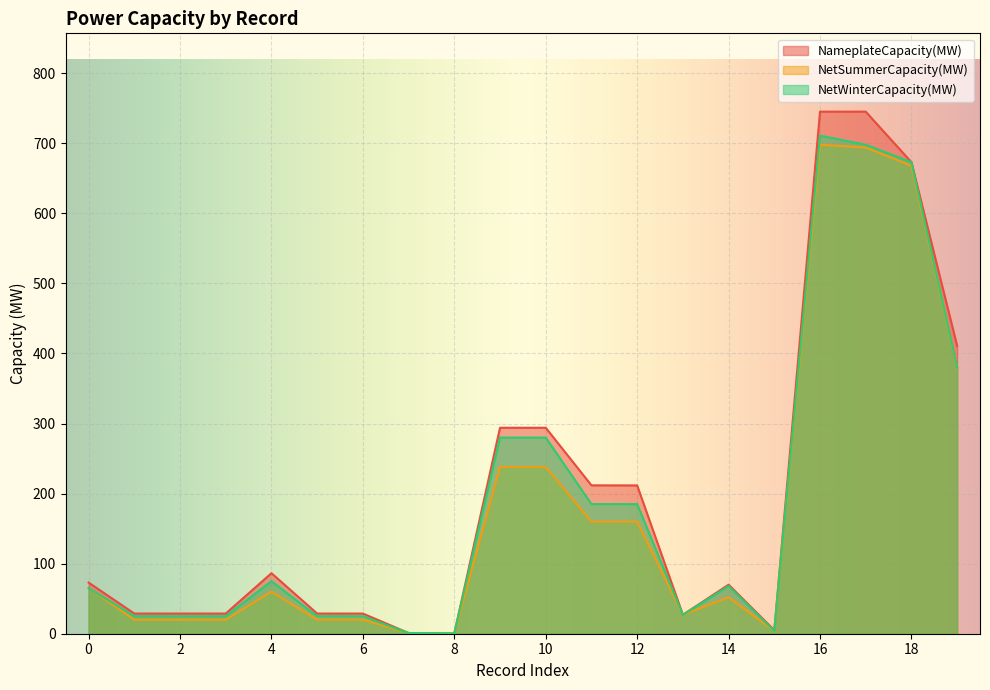

Which series has the largest total across all categories?

NameplateCapacity(MW)